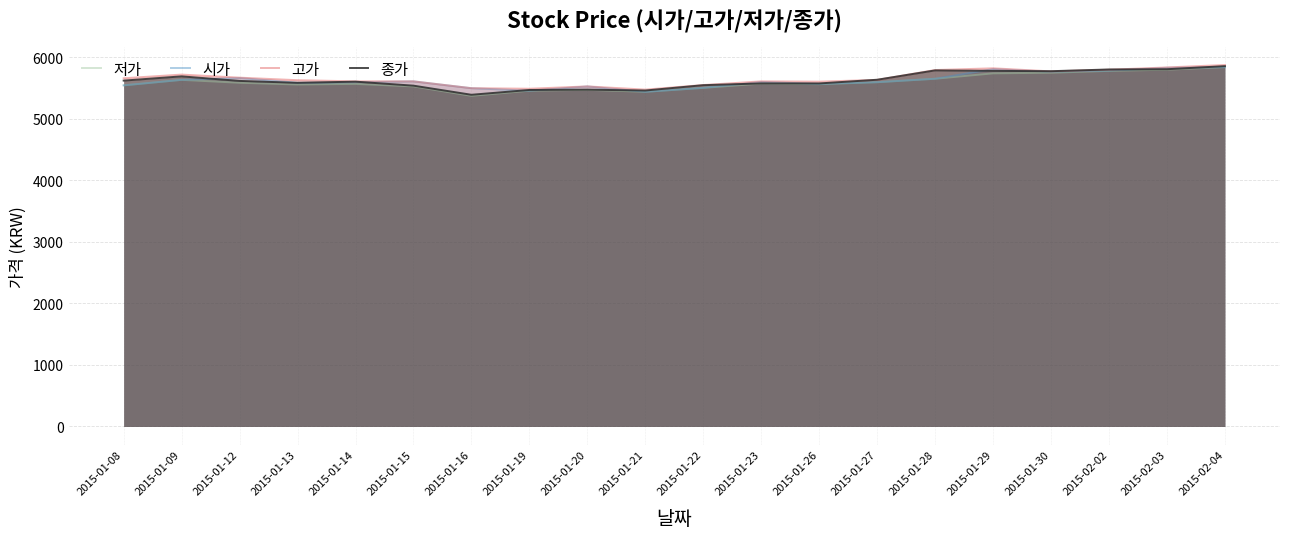

The value of 고가 at 2015-01-09 is 5716. True or false?

True